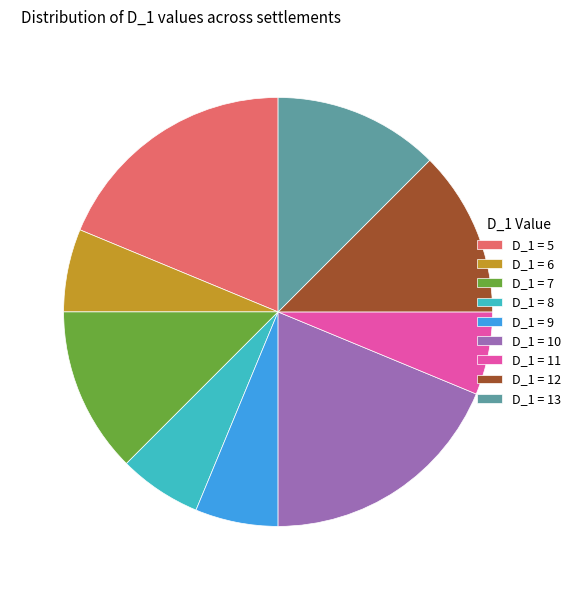

Do D_1 = 9 and D_1 = 7 together represent more than half of the pie?

No